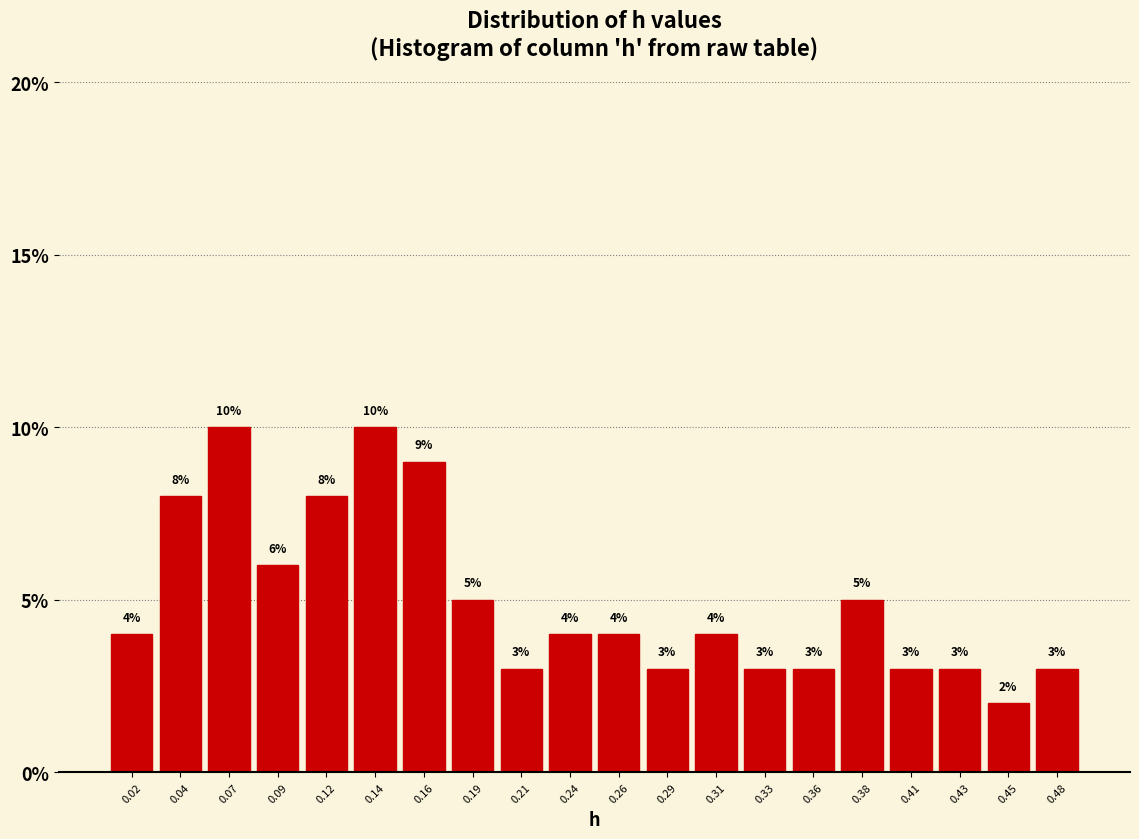

Reading left to right, list every bar in this chart as the range it spans on the x-axis followed by its height. The bar edges are not printed on the chart, so give them approximately, as read against the axis.

0.010 to 0.030: 4
0.030 to 0.055: 8
0.055 to 0.080: 10
0.080 to 0.105: 6
0.105 to 0.130: 8
0.130 to 0.155: 10
0.155 to 0.175: 9
0.175 to 0.200: 5
0.200 to 0.225: 3
0.225 to 0.250: 4
0.250 to 0.275: 4
0.275 to 0.295: 3
0.295 to 0.320: 4
0.320 to 0.345: 3
0.345 to 0.370: 3
0.370 to 0.395: 5
0.395 to 0.420: 3
0.420 to 0.440: 3
0.440 to 0.465: 2
0.465 to 0.490: 3